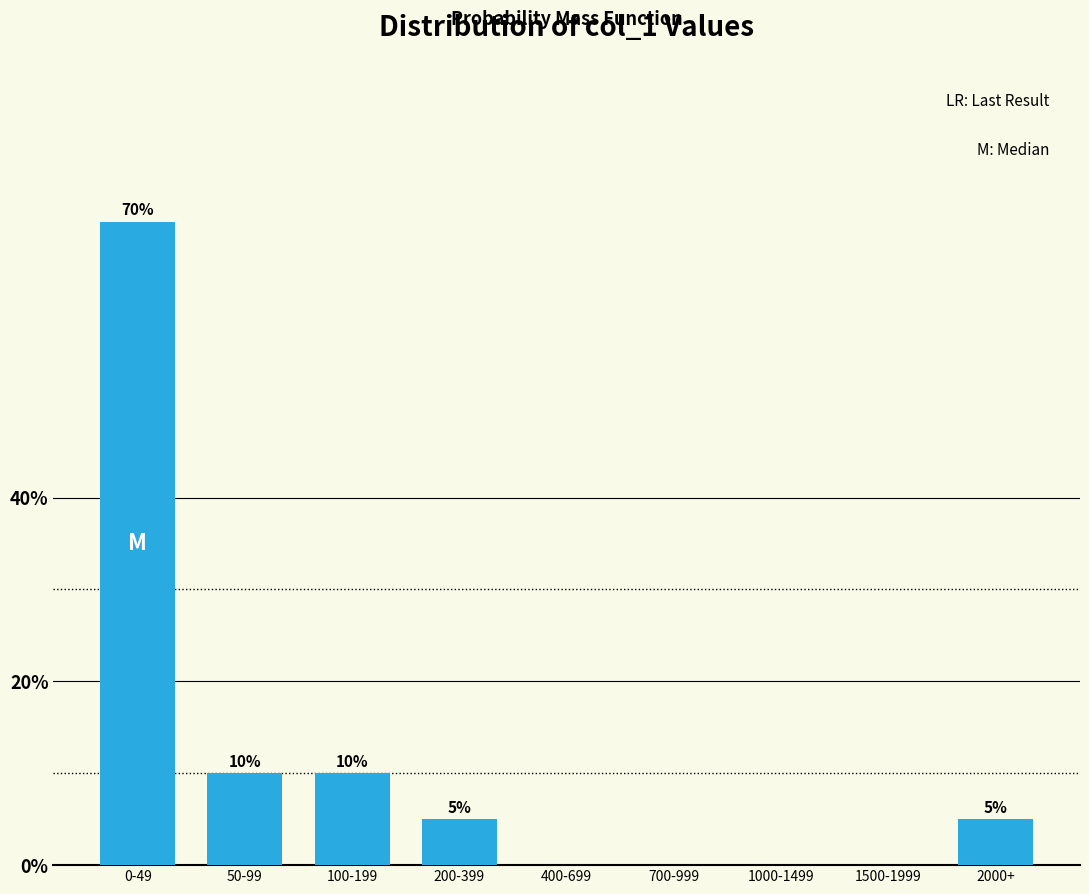

Reading left to right, extract all data points from this chart.

0-49=70	50-99=10	100-199=10	200-399=5	400-699=0	700-999=0	1000-1499=0	1500-1999=0	2000+=5